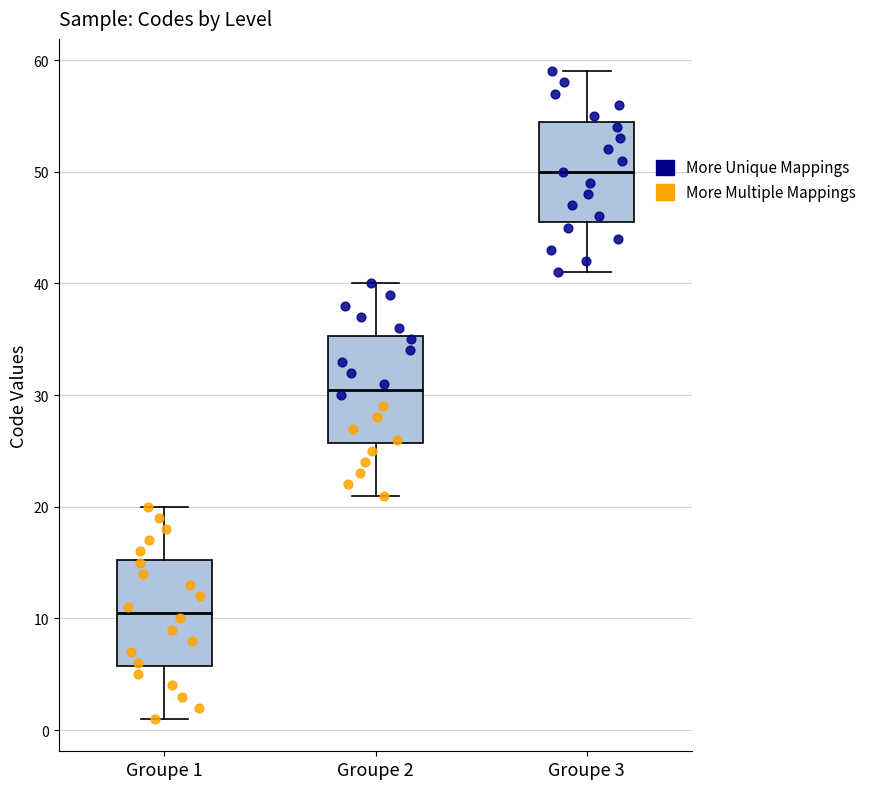

Which box's median line is the highest?

Groupe 3